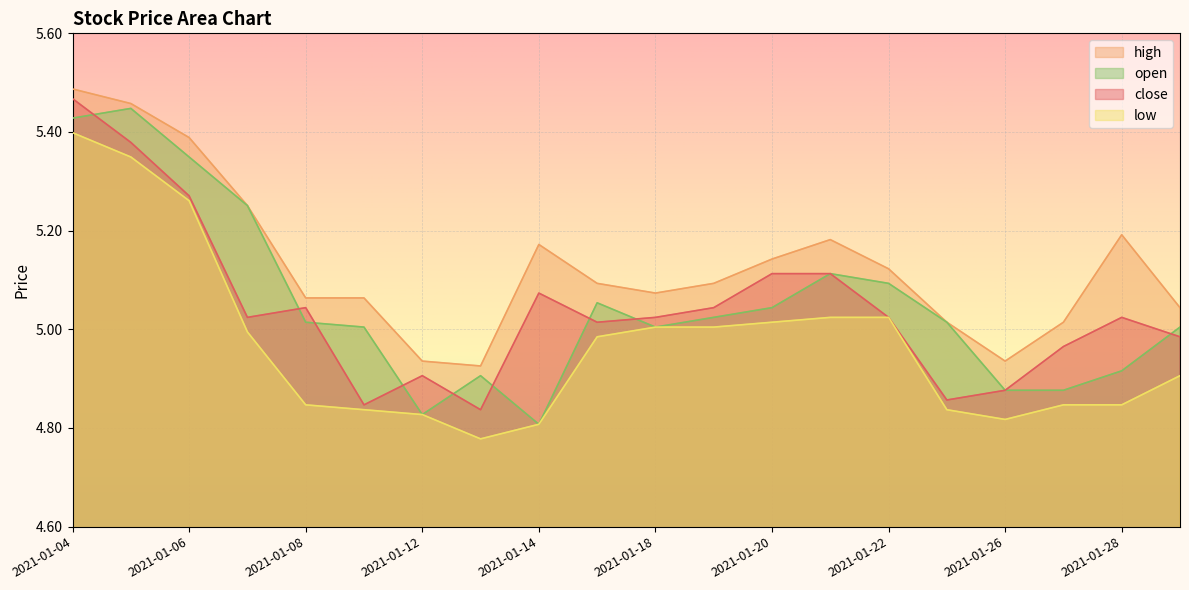

The value of open at 2021-01-19 is 2.5. True or false?

False